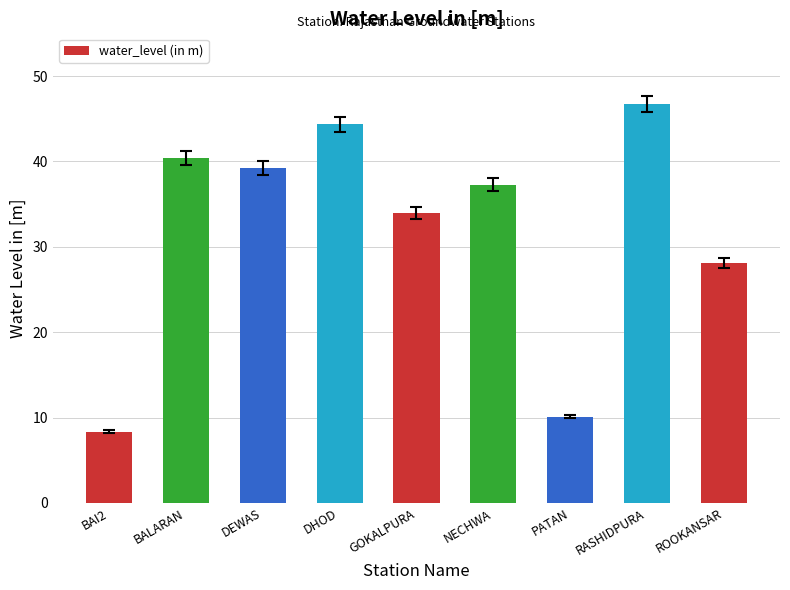

True or false: the data shows 16.3 at PATAN.

False